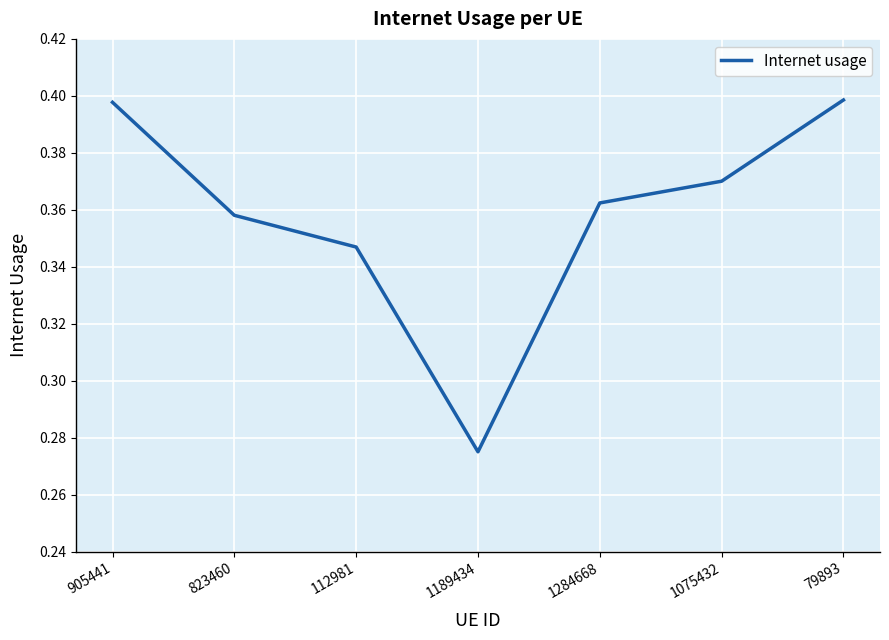

Which category has the lowest value across all series?

1189434